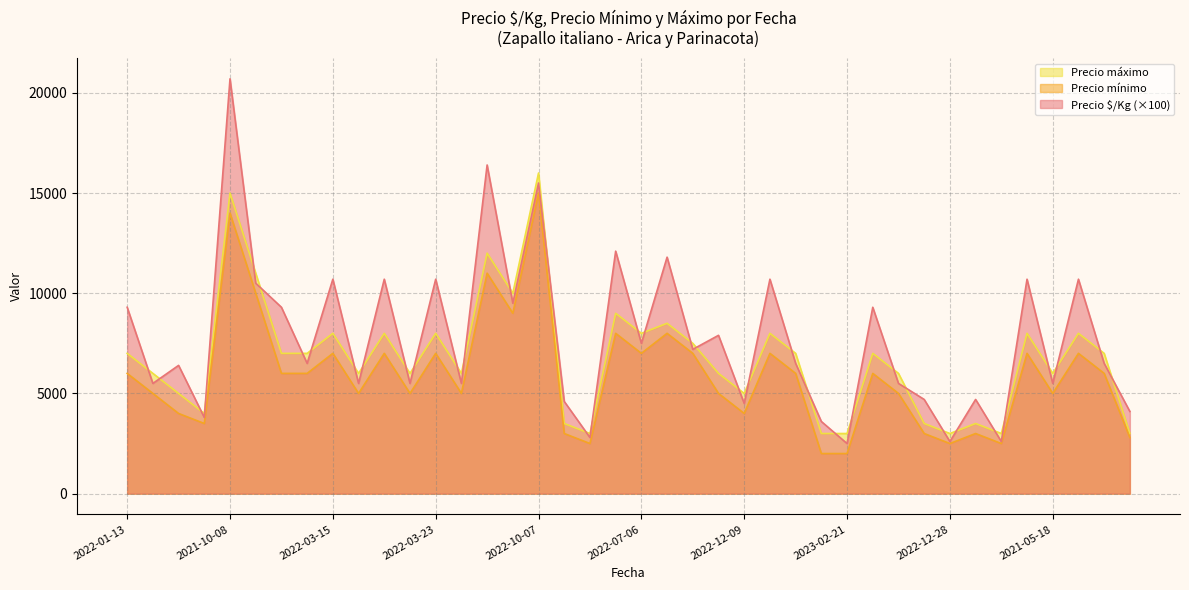

At which label is Precio $/Kg closest to 11600?

2022-06-17